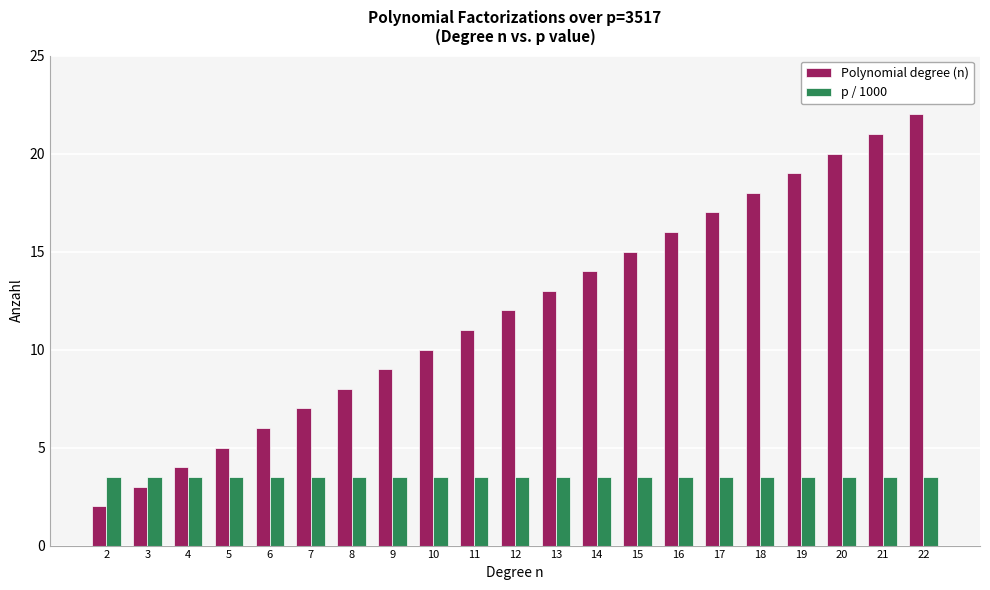

What is the average value of the p / 1000 series?

3.5